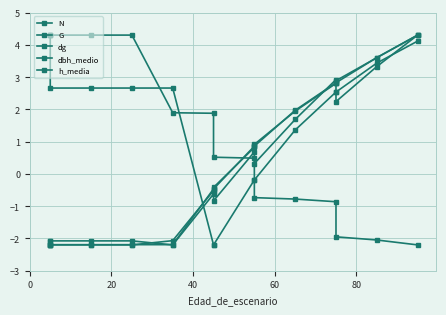

What is the average value of the dbh_medio series?

0.4